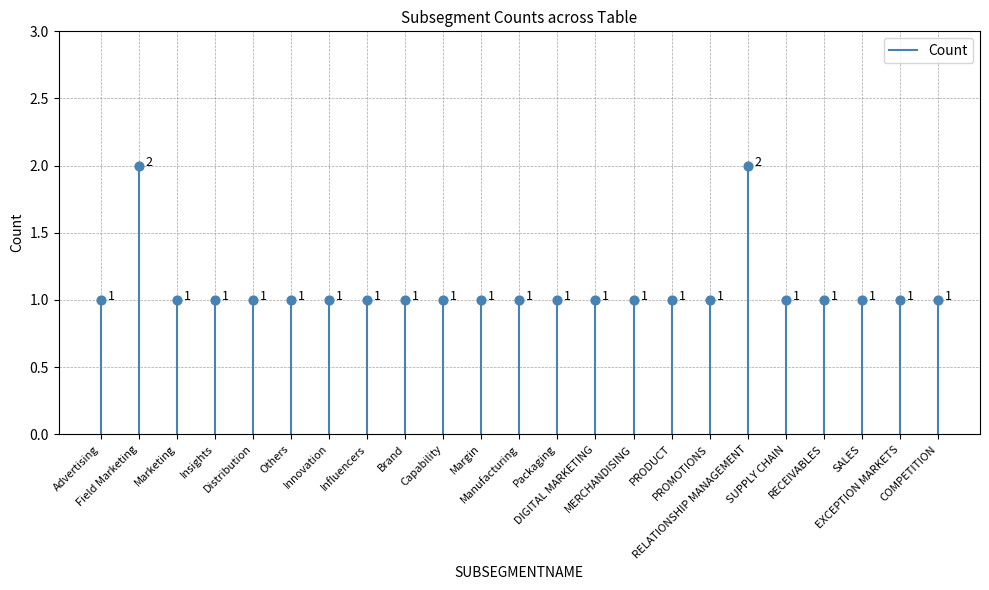

Which has a higher value, Innovation or Brand?

Innovation